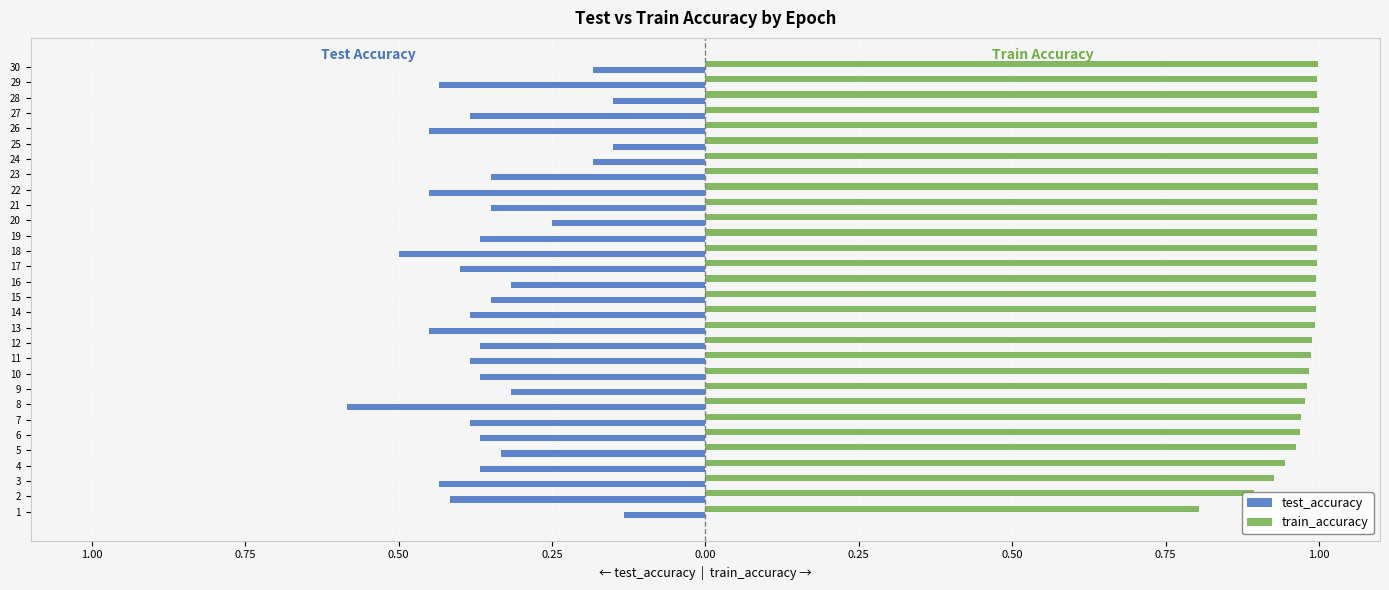

What are all the series names shown in the legend?

test_accuracy, train_accuracy